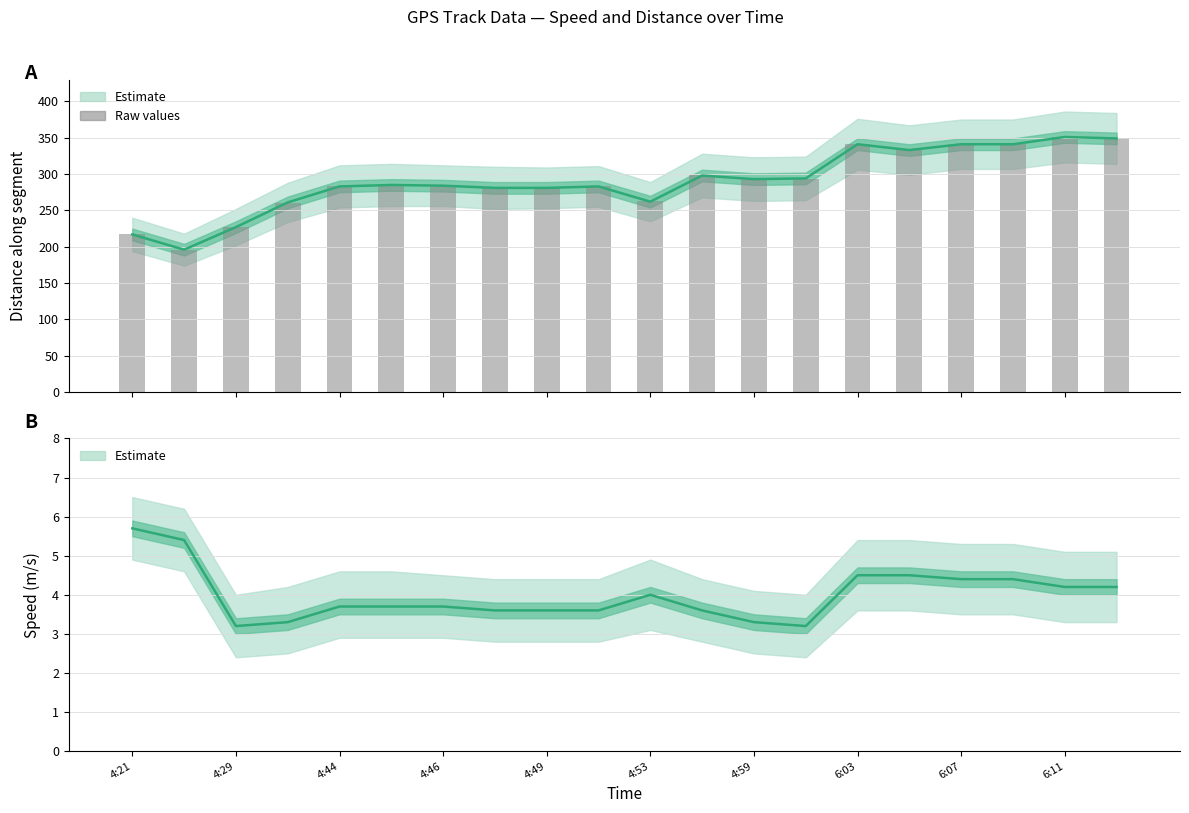

What is the average value of the Distance mean series?

290.1